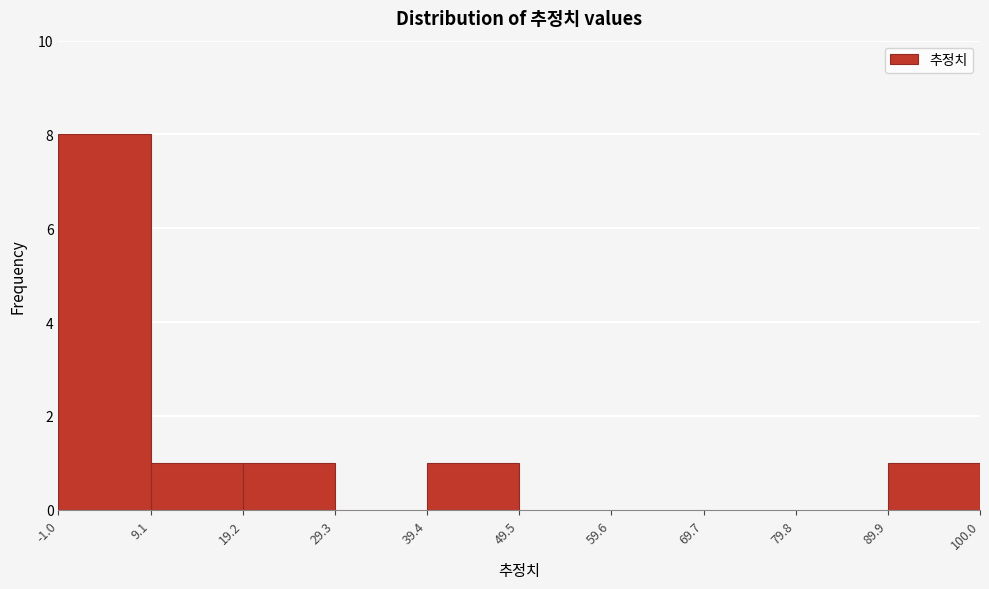

Reading left to right, transcribe this chart: for each bar, give the range it covers on the x-axis and its height. The values are not printed on the chart, so give them approximately, as read against the axis.

-1.0 to 9.1: 8
9.1 to 19.2: 1
19.2 to 29.3: 1
29.3 to 39.4: 0
39.4 to 49.5: 1
49.5 to 59.6: 0
59.6 to 69.7: 0
69.7 to 79.8: 0
79.8 to 89.9: 0
89.9 to 100.0: 1